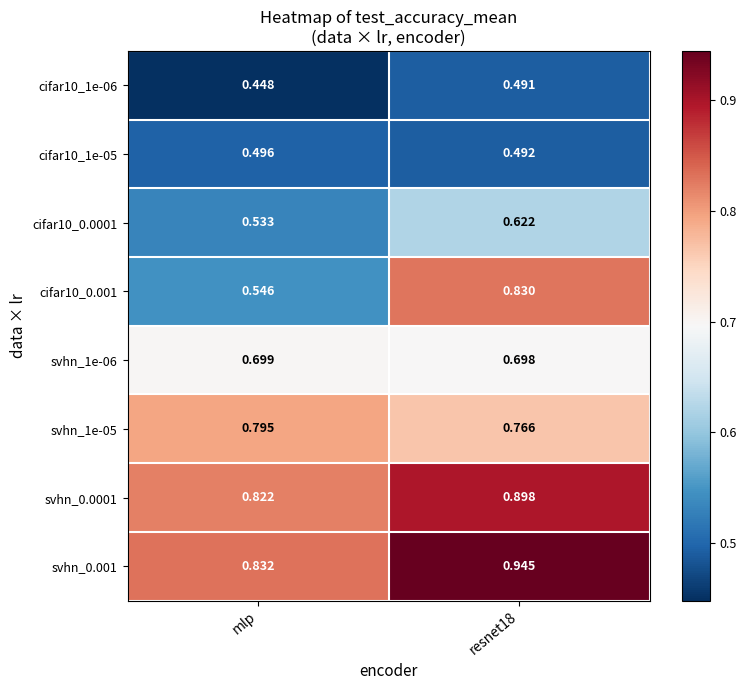

Which label corresponds to the smallest value in the chart?

mlp